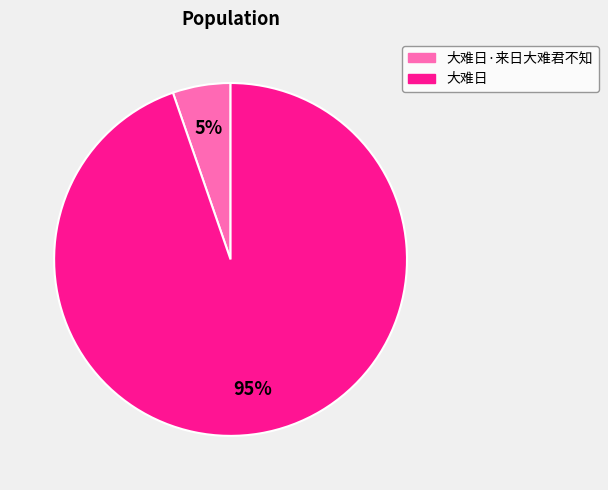

Does any single category account for the majority?

Yes